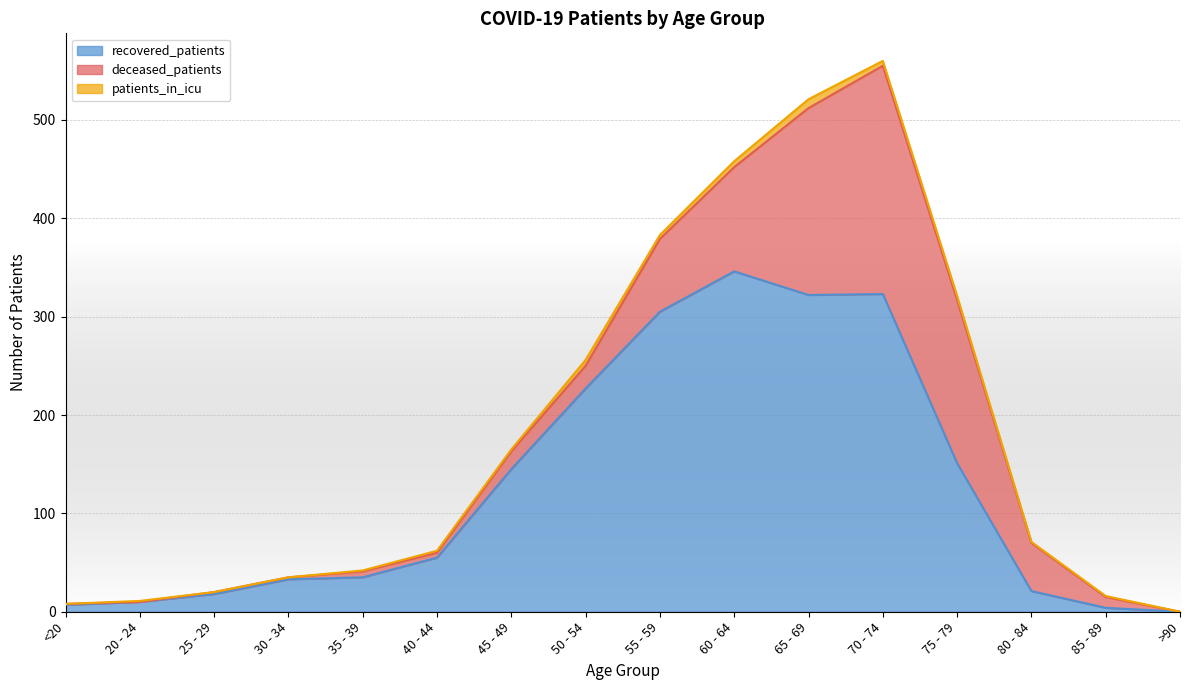

What is the label of the 15th point from the right?

20 - 24